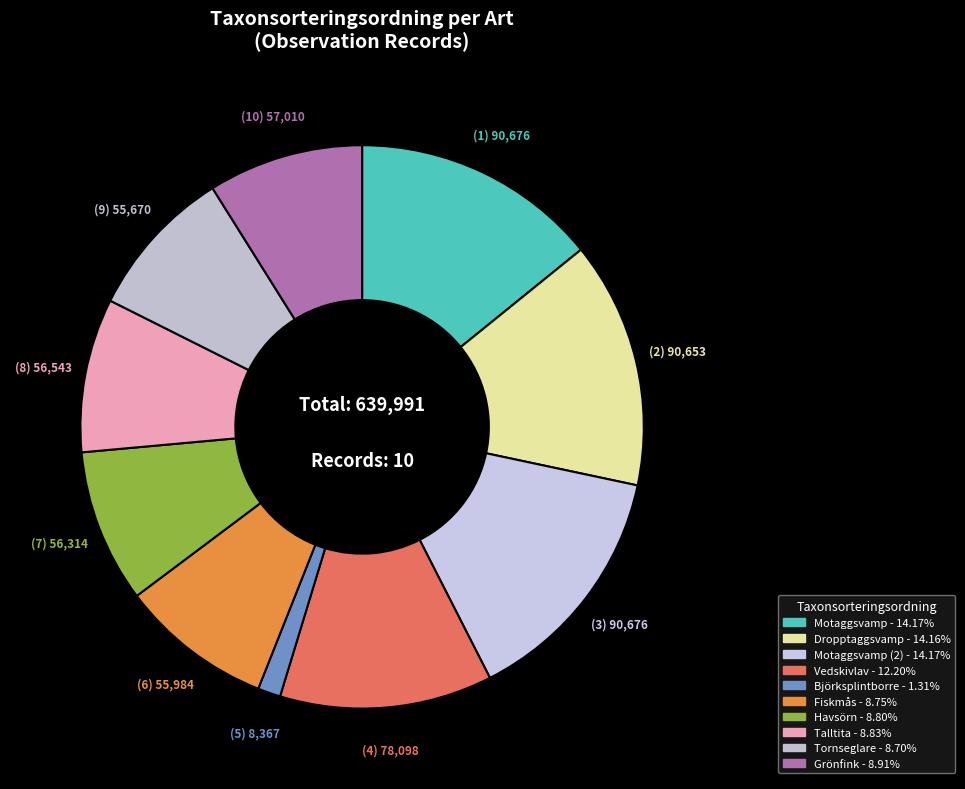

How many slices are in this pie chart?

10